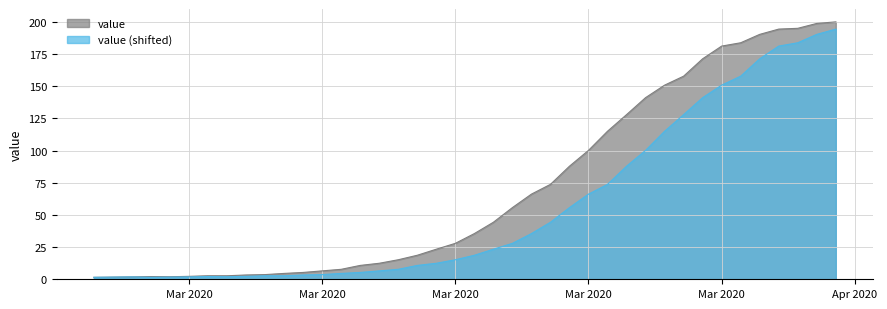

What is the minimum value shown in the chart?

1.5